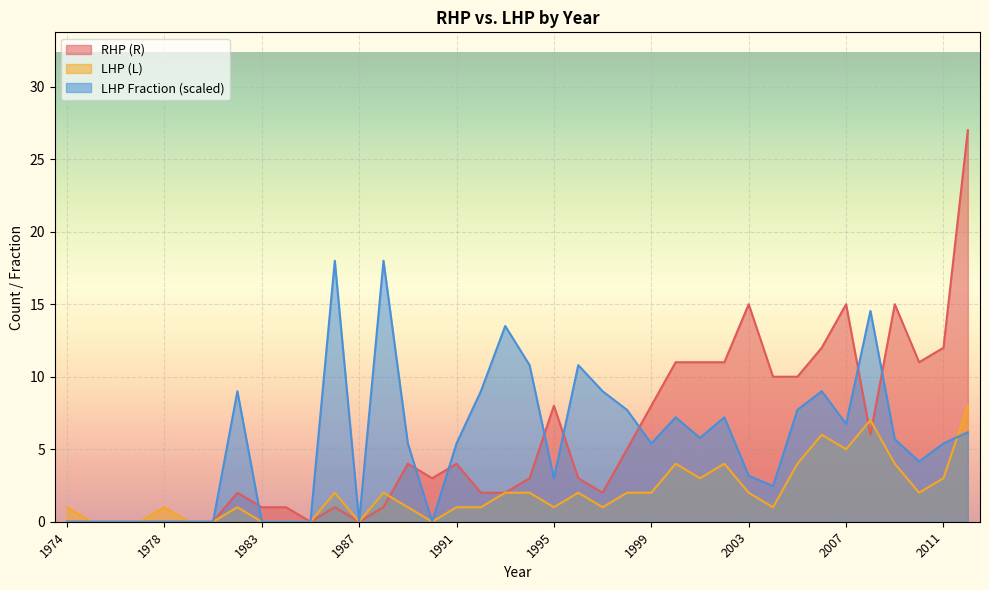

How many values in RHP (R) are above zero?

29